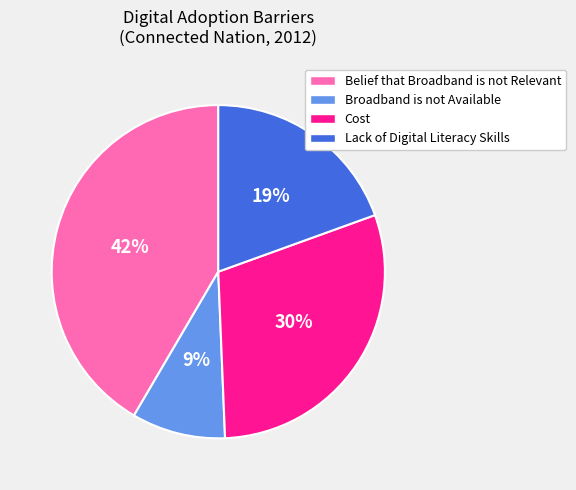

To the nearest percent, what is the difference between the Broadband is not Available and Lack of Digital Literacy Skills slice percentages?

10%